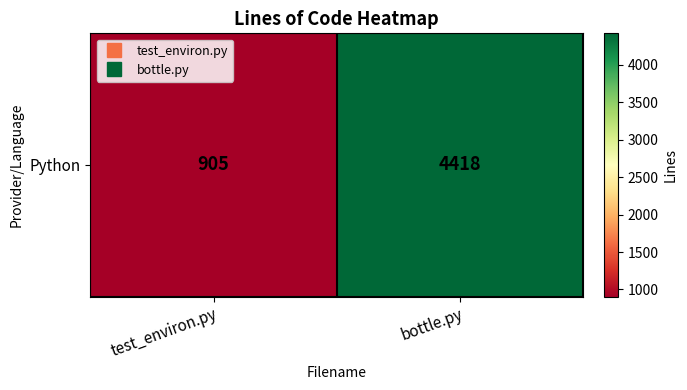

What is the average value?

2662